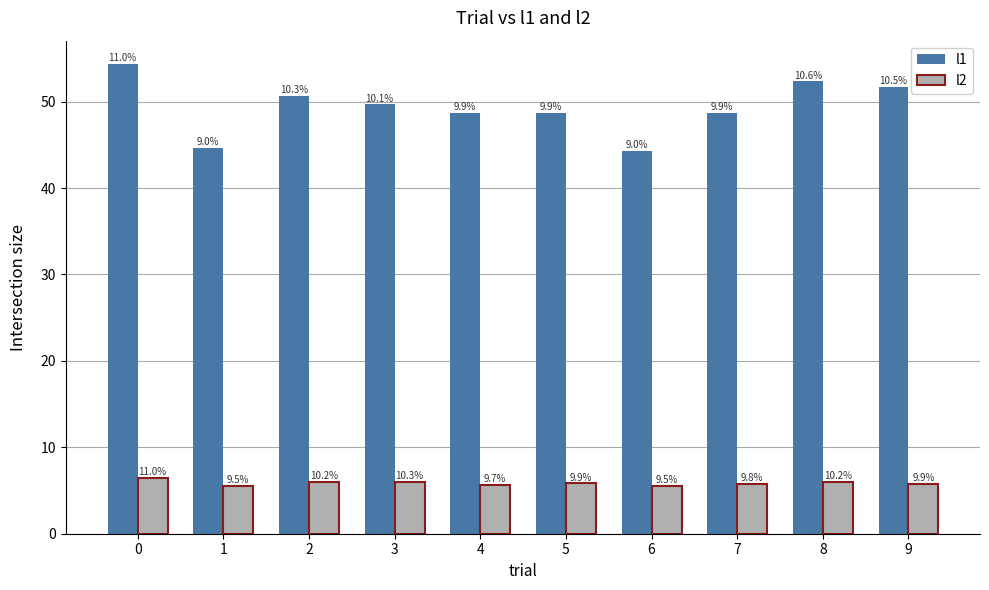

Which series has the largest total across all categories?

l1